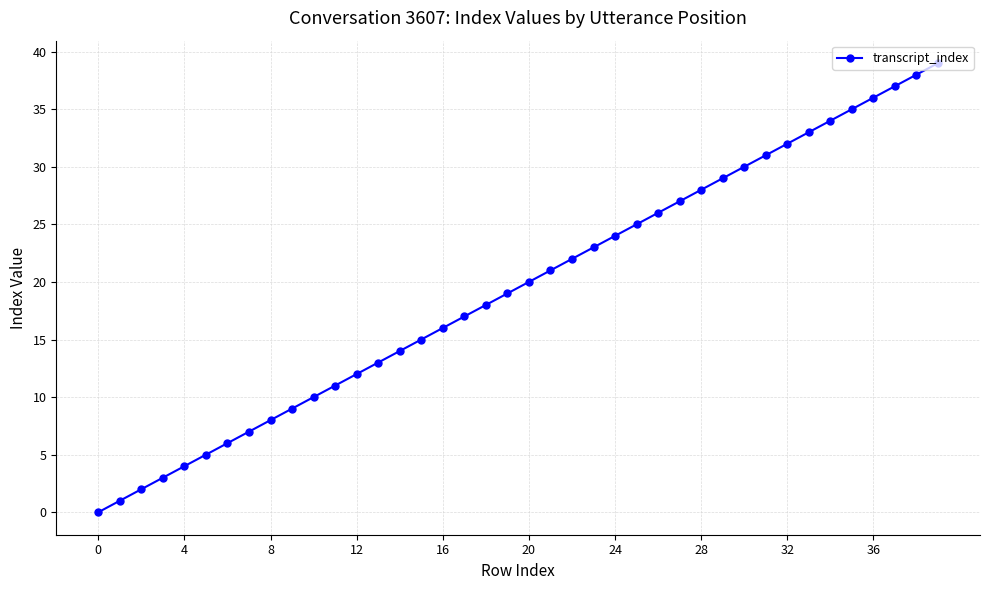

Reading left to right, extract all data points from this chart.

0	1	2	3	4	5	6	7	8	9	10	11	12	13	14	15	16	17	18	19	20	21	22	23	24	25	26	27	28	29	30	31	32	33	34	35	36	37	38	39